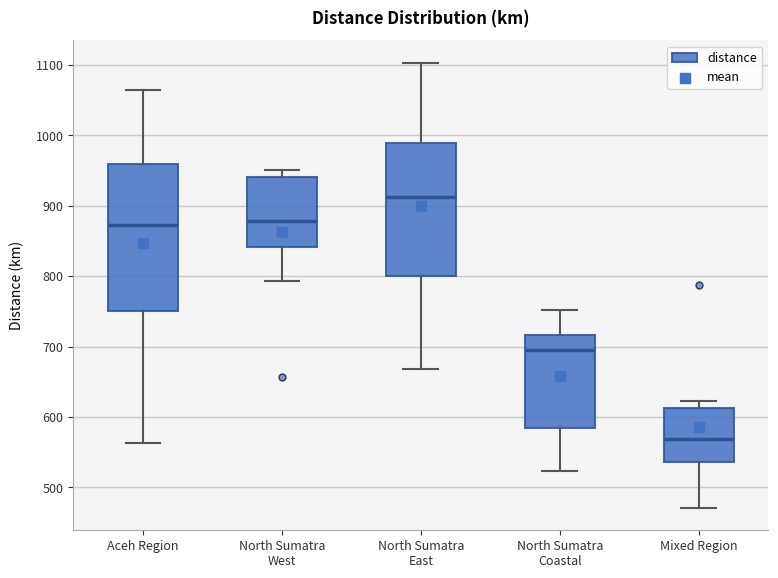

Reading left to right, transcribe this box plot: for each box, give where its median line is, the range the box spans, and where its two whiskers end, as read against the y-axis. The values are not printed on the chart, so give them approximately, as read against the axis.

Aceh Region: median 870, box 750 to 960, whiskers 560 to 1060
North Sumatra West: median 880, box 840 to 940, whiskers 790 to 950
North Sumatra East: median 910, box 800 to 990, whiskers 670 to 1100
North Sumatra Coastal: median 690, box 580 to 720, whiskers 520 to 750
Mixed Region: median 570, box 540 to 610, whiskers 470 to 620